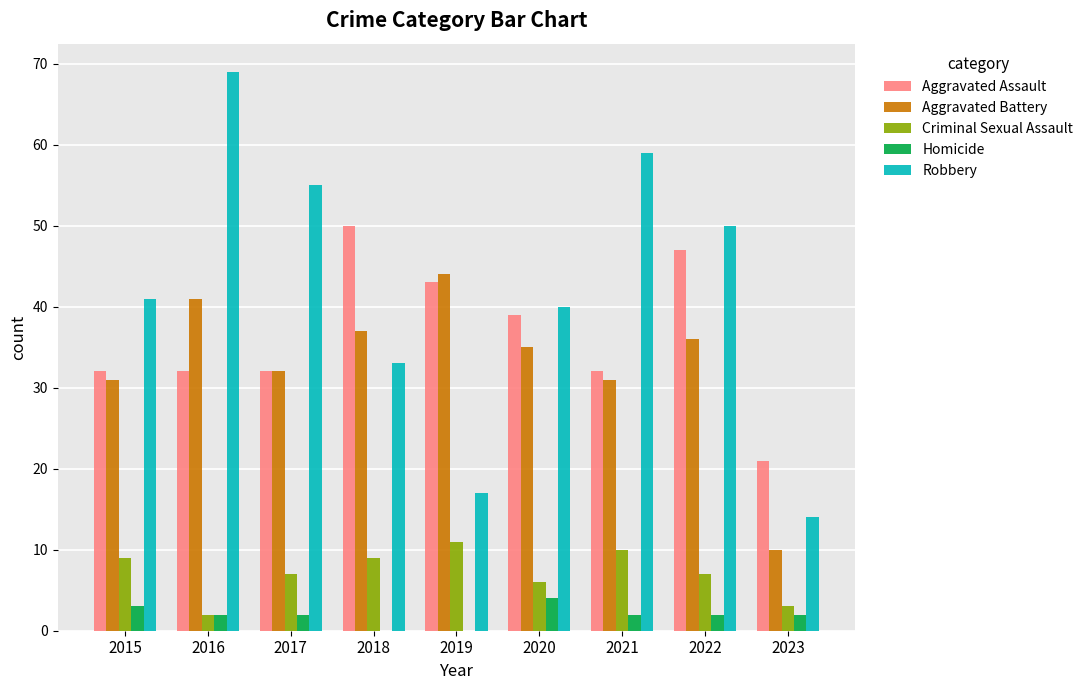

What is the difference between the Aggravated Battery values at 2019 and 2021?

13